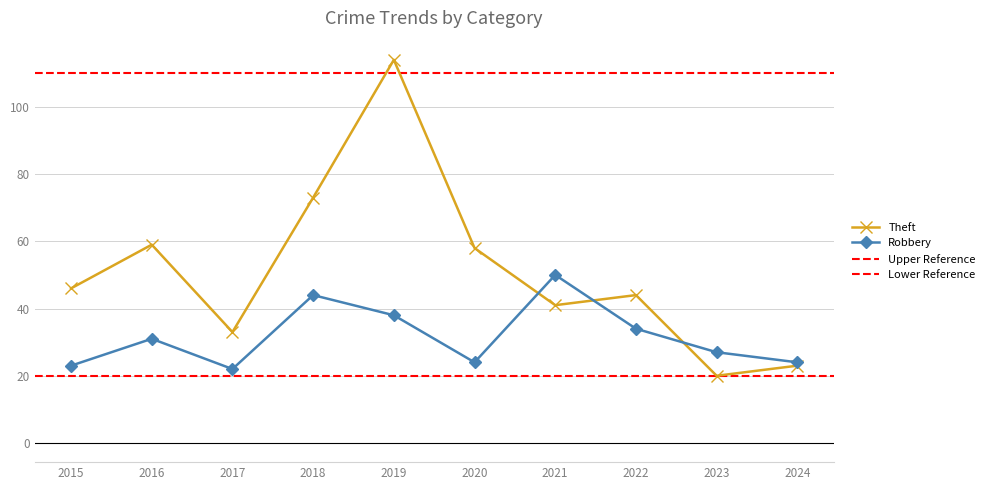

Reading left to right, transcribe all the data shown in this chart.

Robbery: 23	31	22	44	38	24	50	34	27	24
Theft: 46	59	33	73	114	58	41	44	20	23